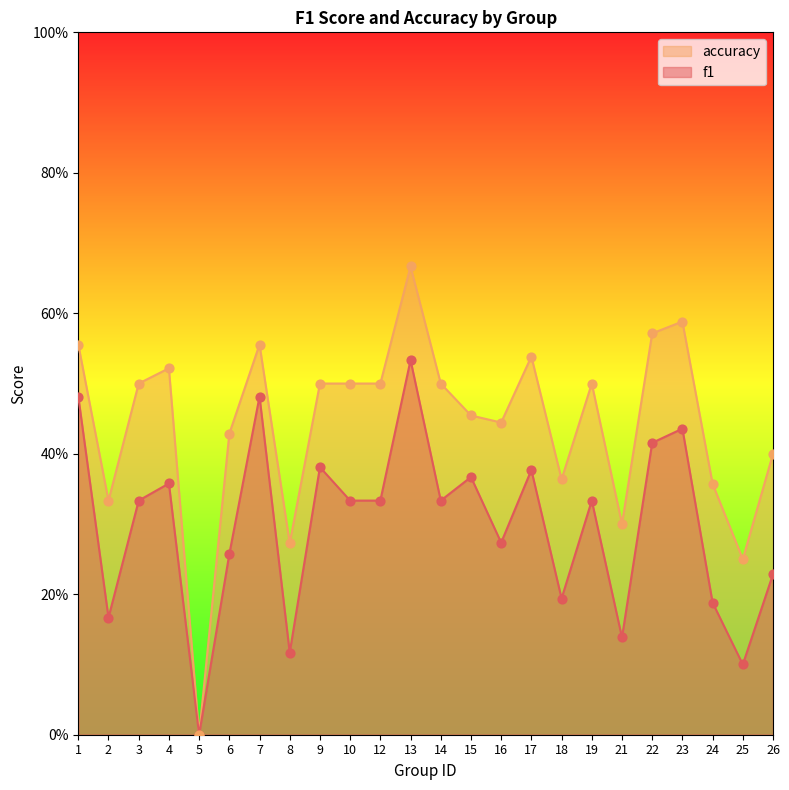

What is the total value across all series at 21?

0.4